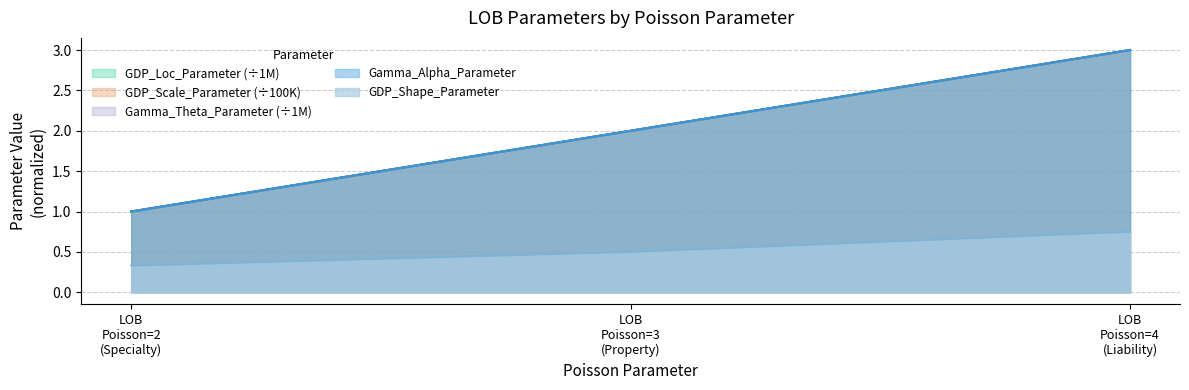

Reading left to right, extract all data points from this chart.

GDP_Shape_Parameter: 0.3	0.5	0.8
GDP_Scale_Parameter: 1.0	2.0	3.0
GDP_Loc_Parameter: 1.0	2.0	3.0
Gamma_Alpha_Parameter: 1.0	2.0	3.0
Gamma_Theta_Parameter: 1.0	2.0	3.0